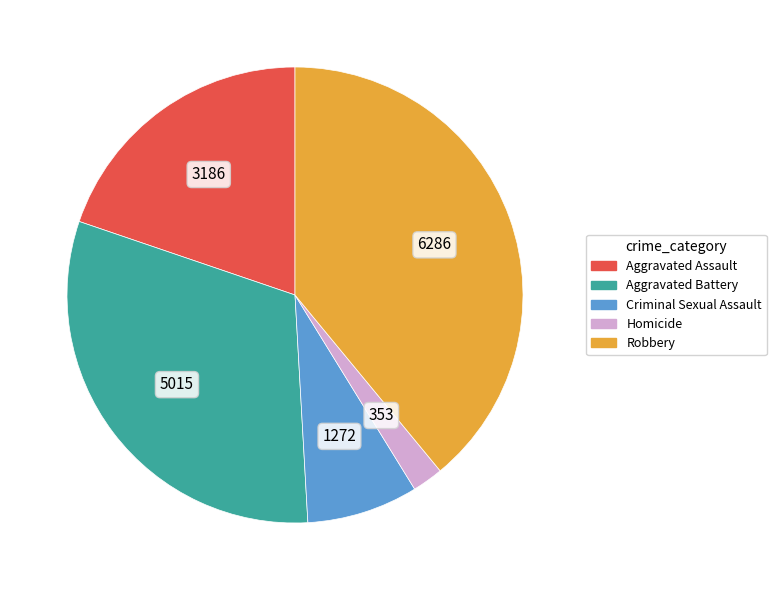

Between Criminal Sexual Assault and Homicide, which is larger?

Criminal Sexual Assault